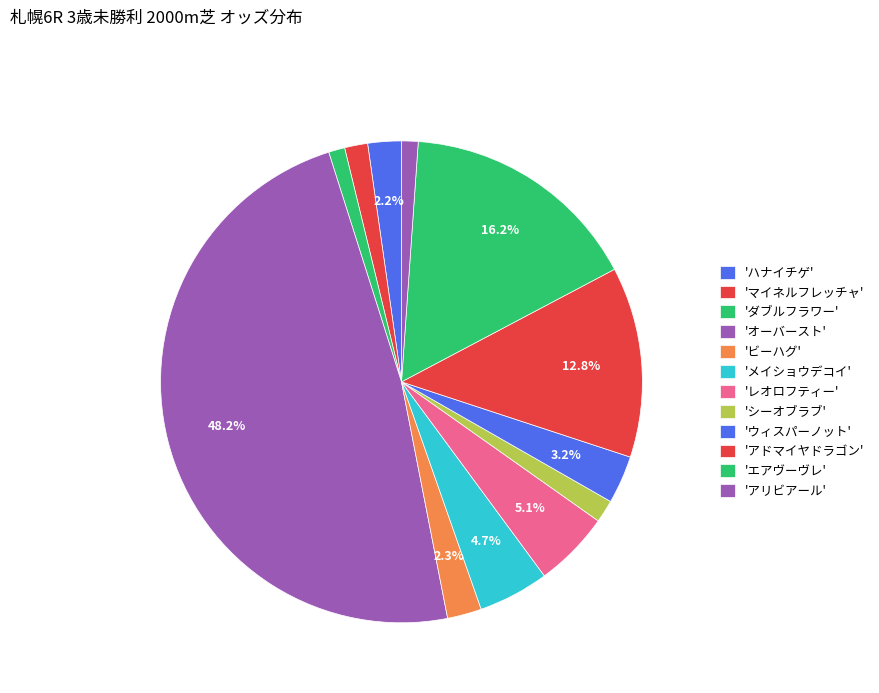

Count the number of slices in the pie.

12